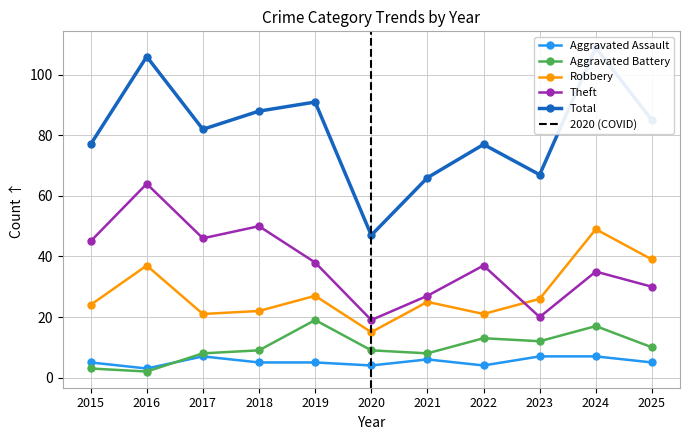

What value does the Robbery series have at 2023, to the nearest 10?

30